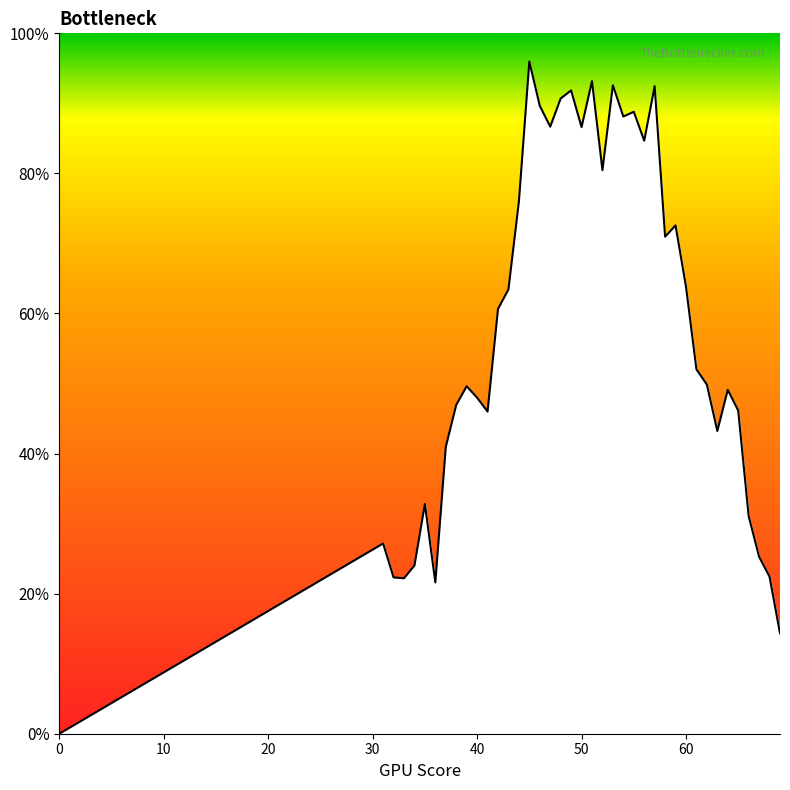

True or false: there are more than 0 points higher than both neighbors.

True